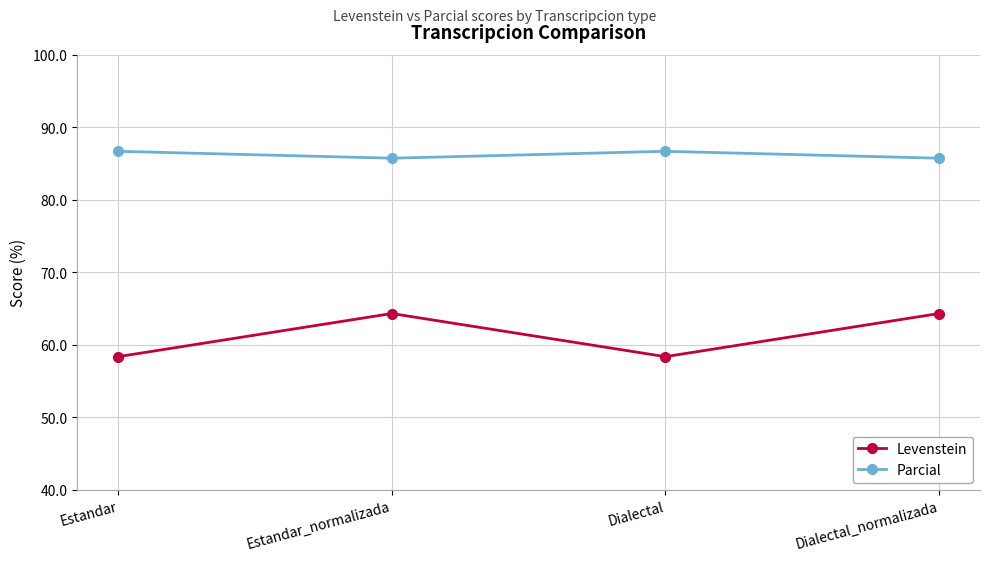

True or false: Parcial and Levenstein cross at least once.

False